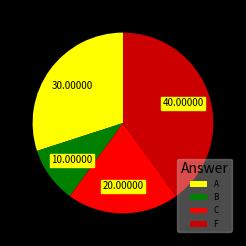

Is C the majority of the pie?

No